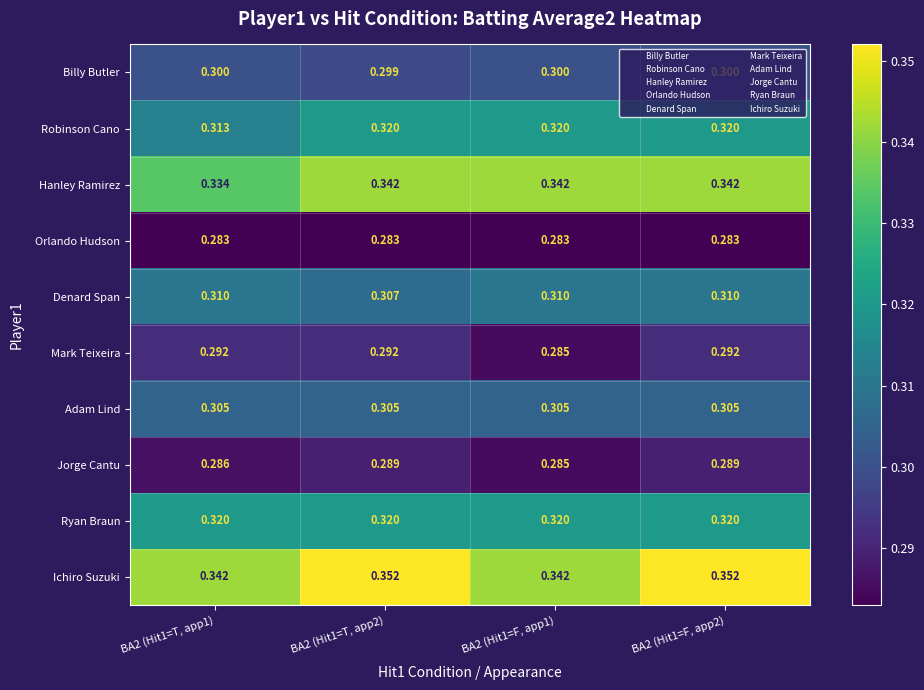

At which category is the sum across all series the highest?

BA2 (Hit1=F, app2)